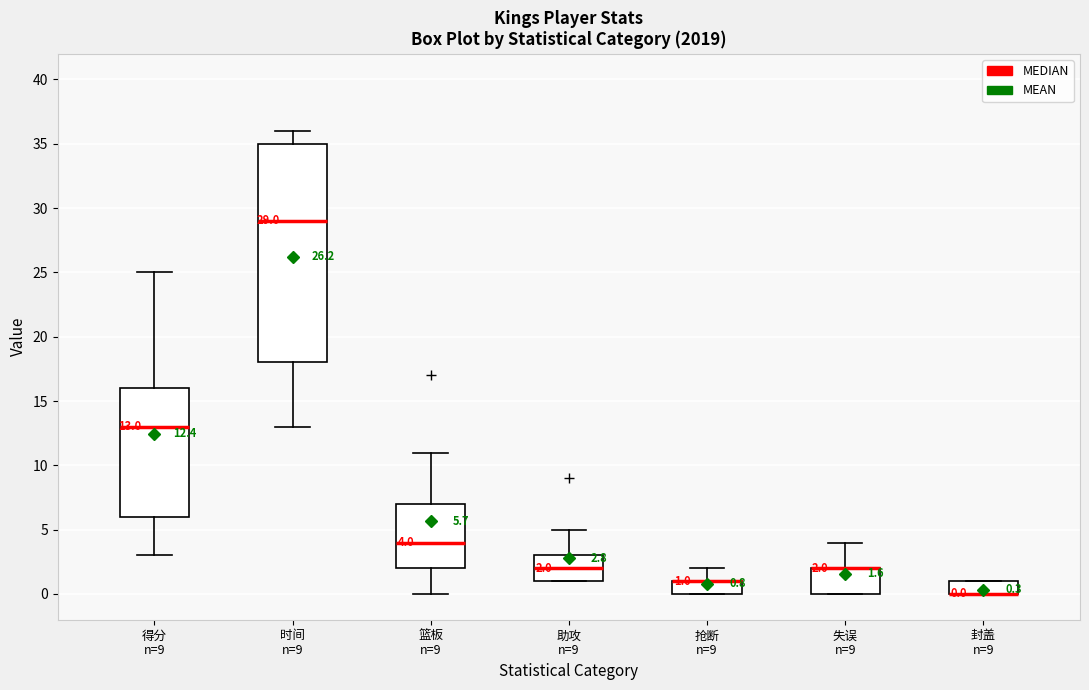

Which box is the tallest, from its lower edge to its upper edge?

时间 n=9